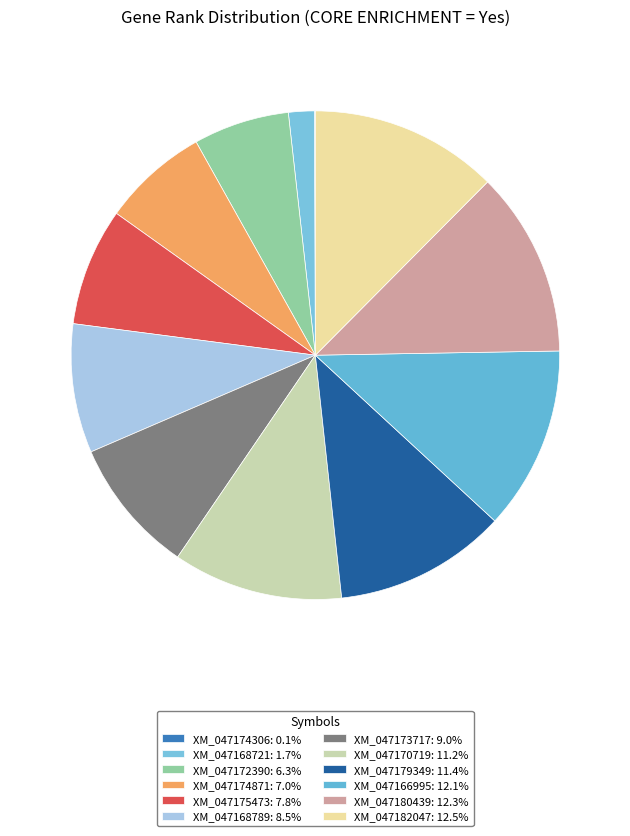

To the nearest percent, what is the combined percentage of XM_047168721 and XM_047172390?

8%